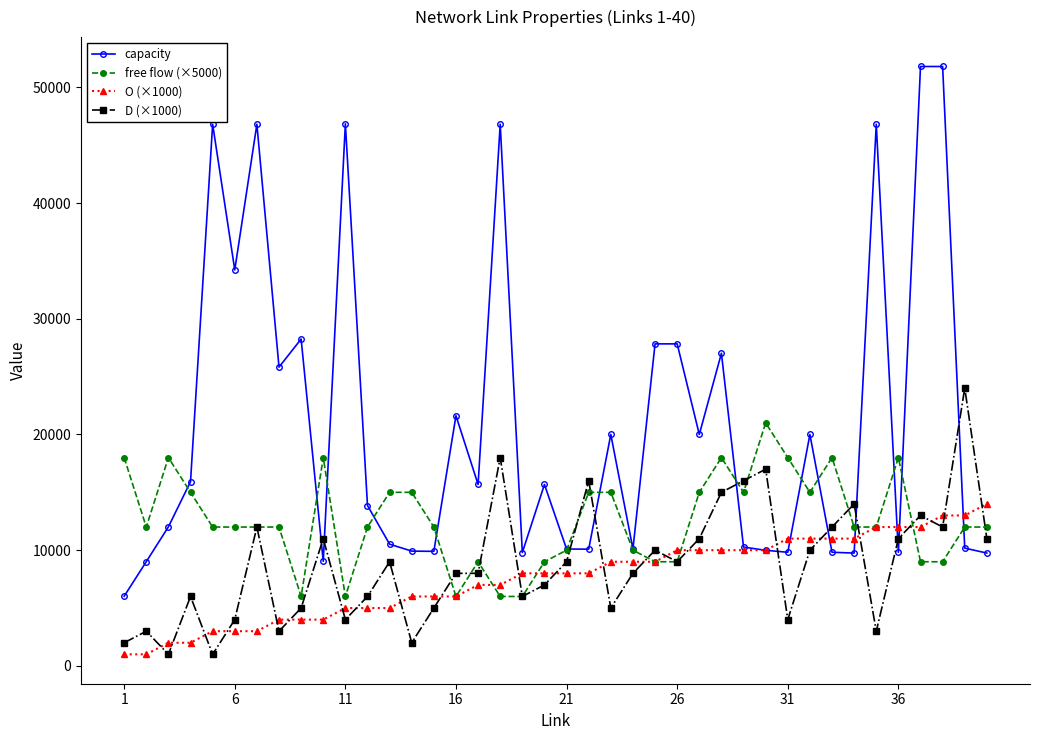

How many values in the capacity series are below 15680?

20